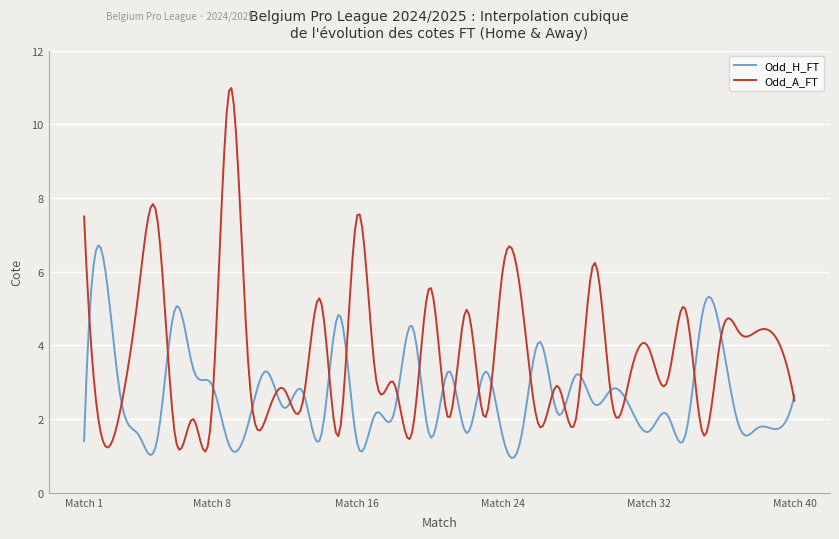

Which series has the largest total across all categories?

Odd_A_FT